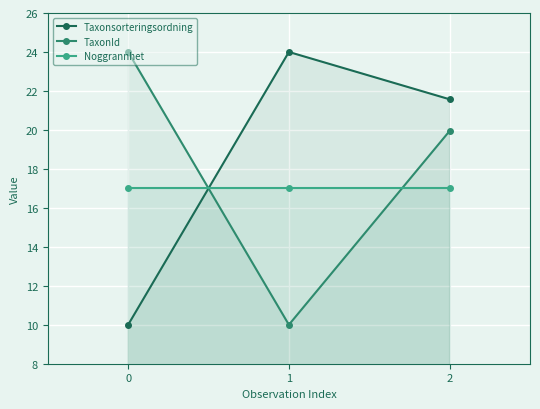

Reading left to right, extract all data points from this chart.

Taxonsorteringsordning: 10.0	24.0	21.6
TaxonId: 24.0	10.0	19.9
Noggrannhet: 17.0	17.0	17.0